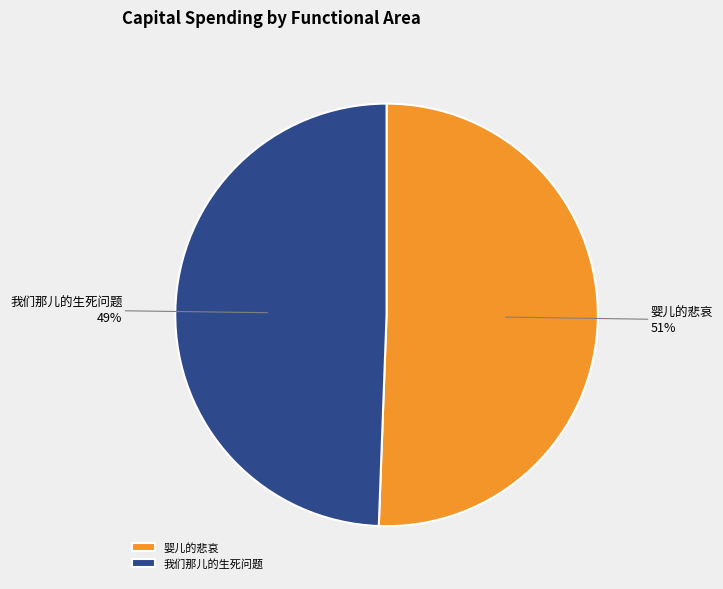

Count the number of slices in the pie.

2